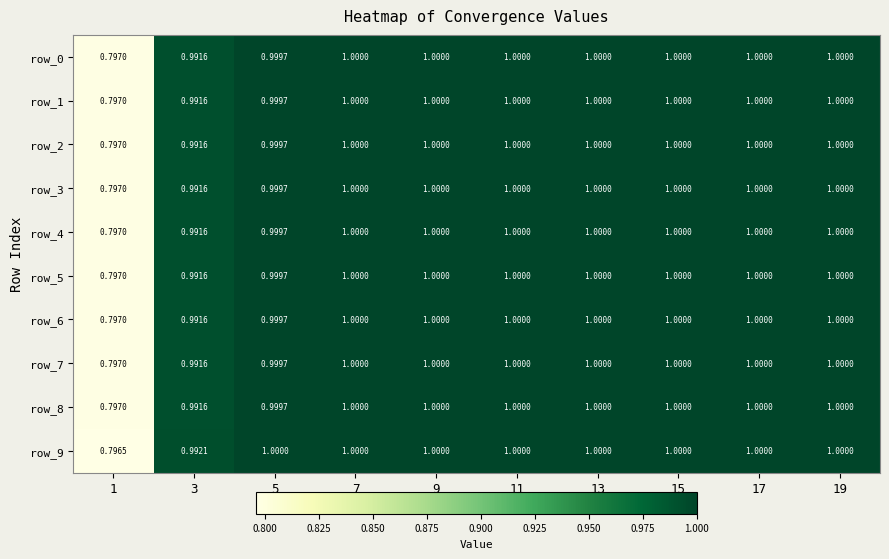

What is the average value of the row_4 series?

1.0